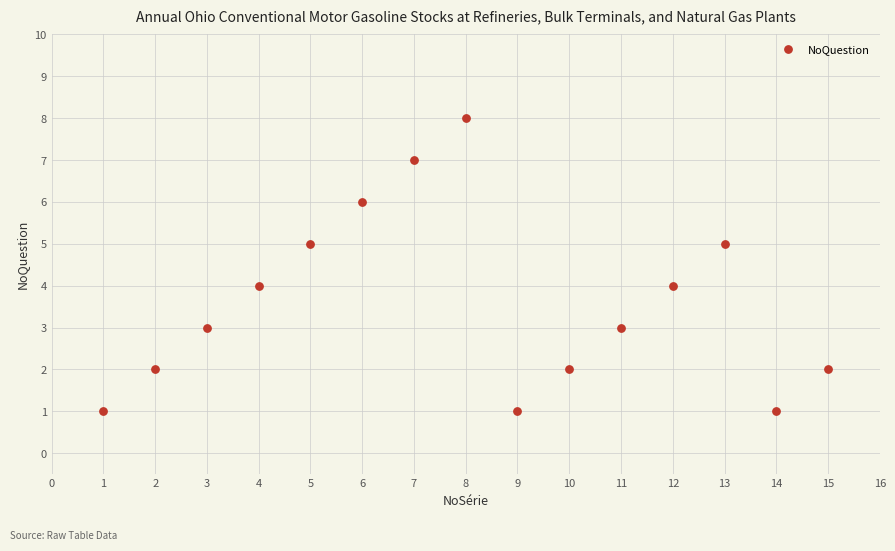

What is the range of Y values (max minus min)?

7